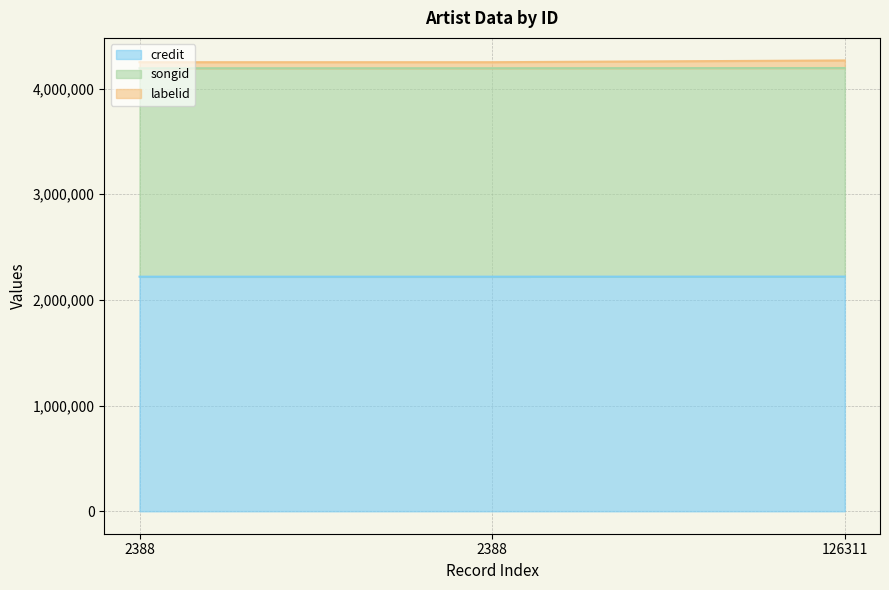

True or false: songid has a value of 4192249 at 2388.

True